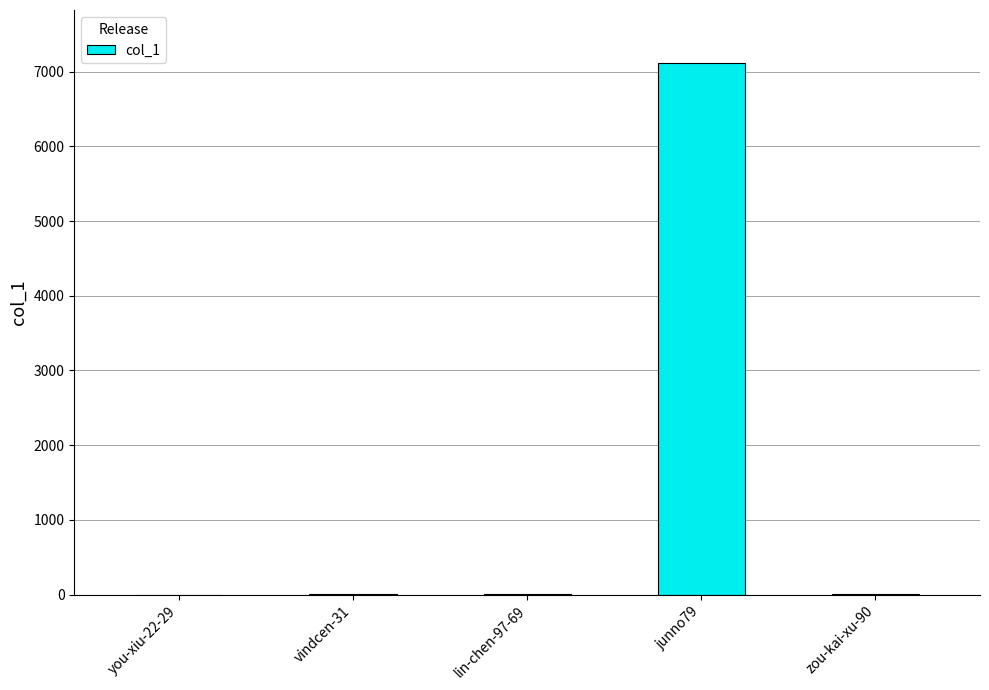

What is the maximum value shown in the chart?

7113